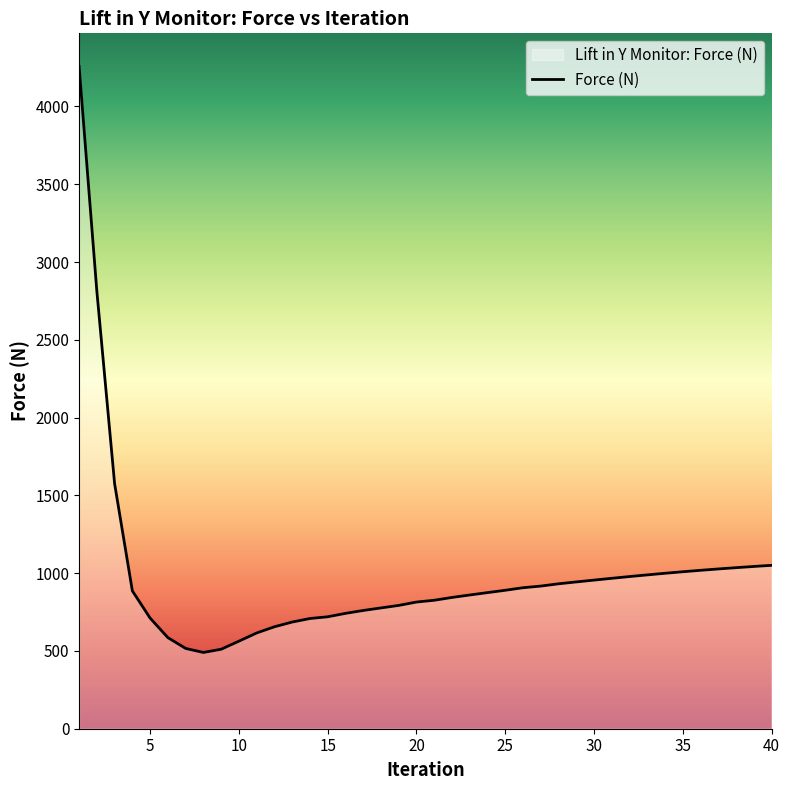

Reading left to right, what are all the values shown in this chart?

1=4257.2	2=2811.5	3=1574.9	4=886.1	5=711.0	6=585.7	7=516.2	8=490.1	9=510.9	10=562.7	11=615.4	12=655.3	13=685.7	14=708.4	15=719.5	16=741.4	17=760.0	18=776.4	19=792.5	20=814.3	21=825.7	22=843.7	23=859.6	24=874.9	25=889.9	26=906.3	27=916.9	28=931.5	29=943.6	30=955.3	31=966.8	32=978.1	33=988.8	34=999.2	35=1009.0	36=1018.2	37=1027.0	38=1035.2	39=1042.9	40=1050.3